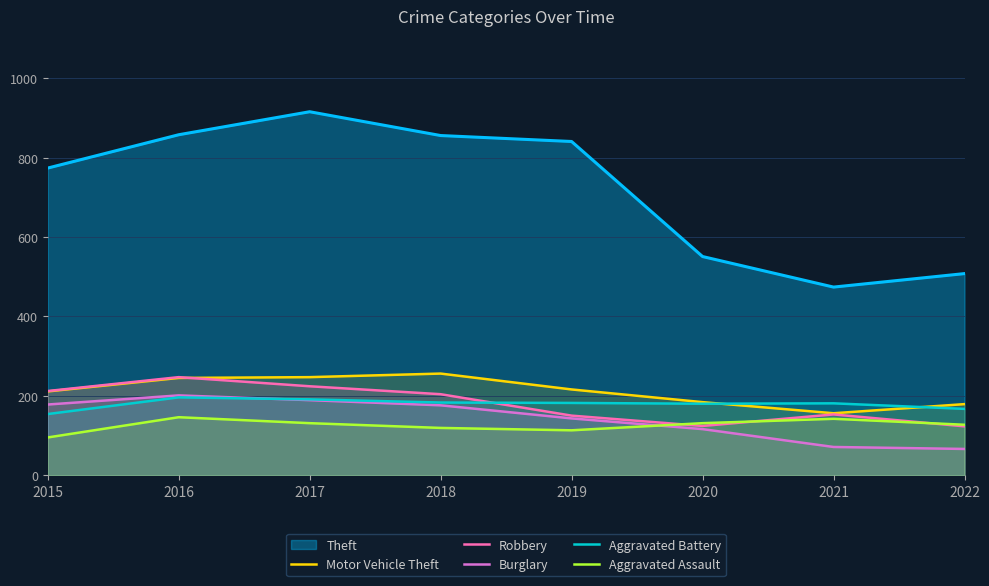

How many data points does each series have?

8